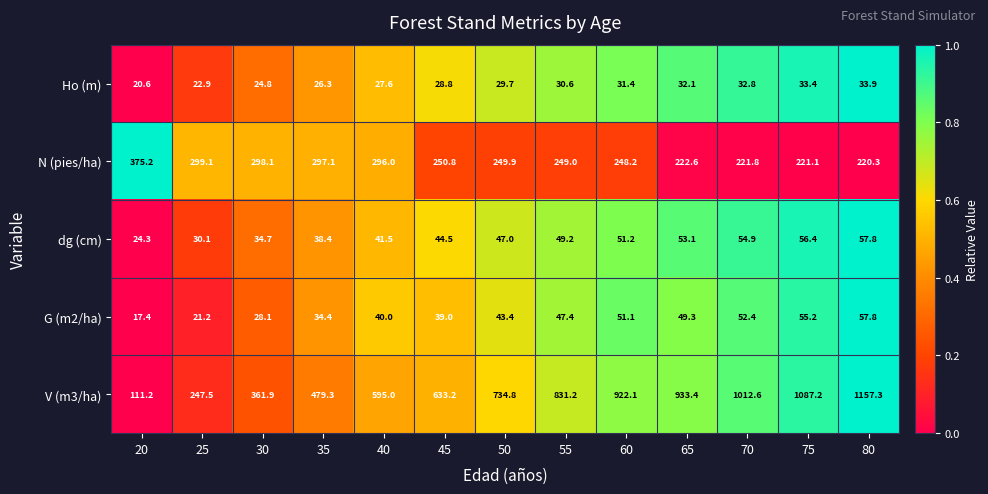

What is the difference between the second highest and minimum values in the G (m2/ha) series?

37.8